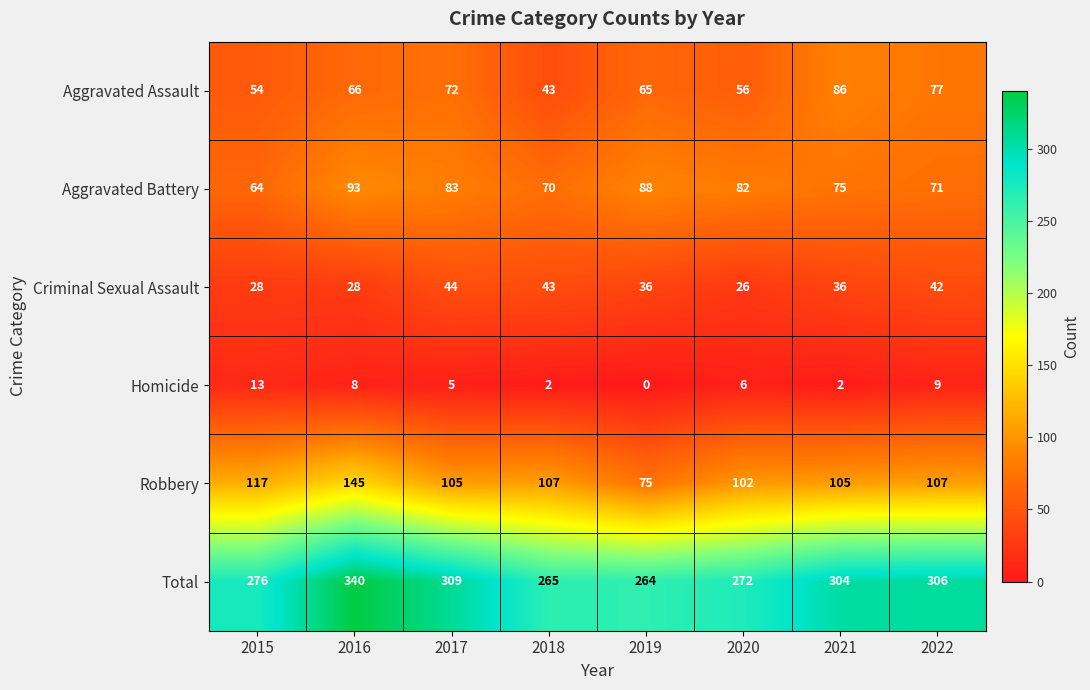

What is the total value across all series at 2016?

680